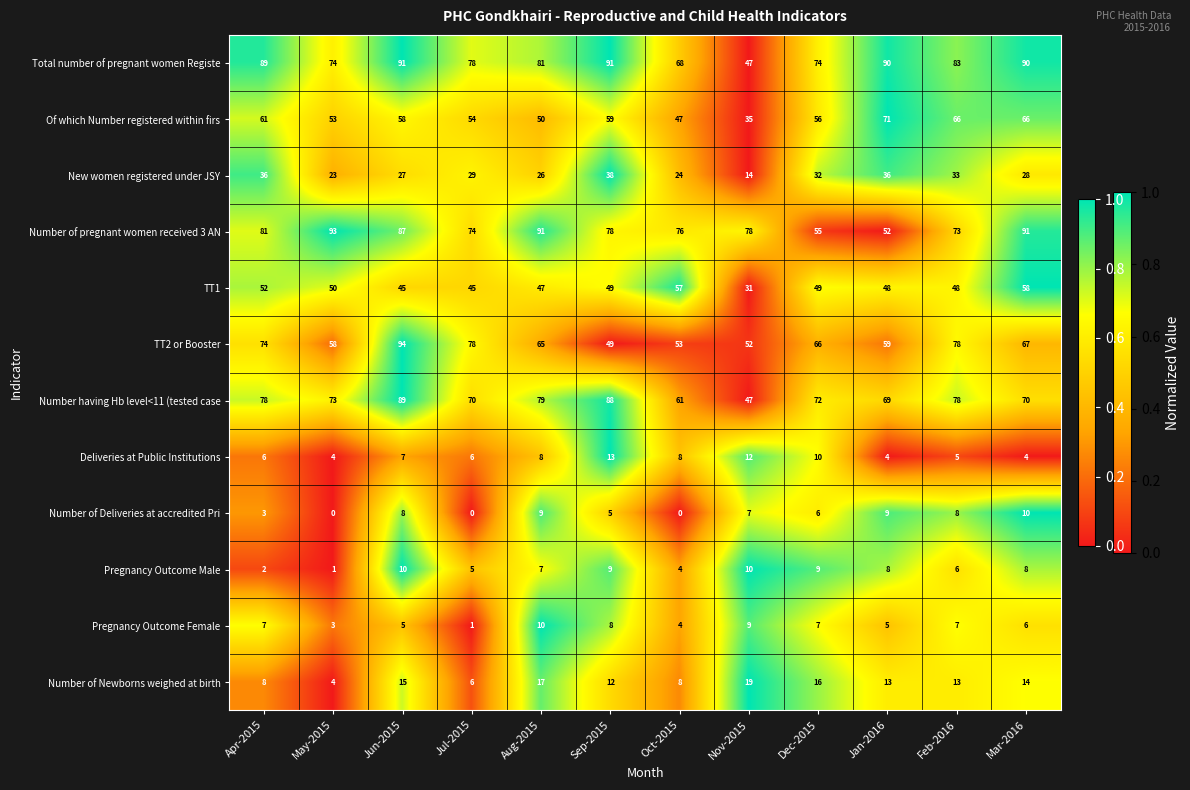

How many series are shown in this chart?

12